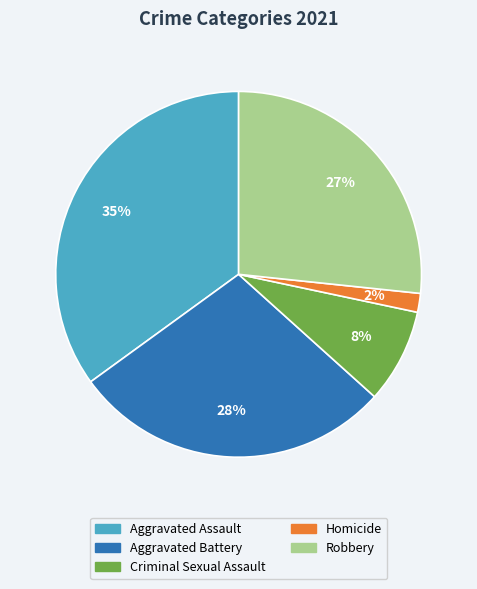

Count the number of slices in the pie.

5